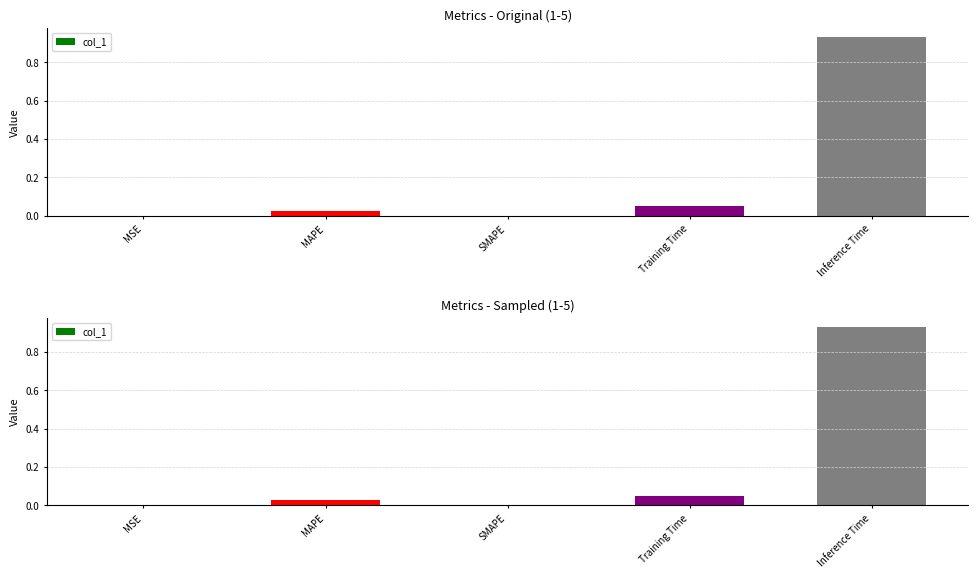

Reading left to right, list all the values displayed in this chart.

0.0	0.0	0.0	0.1	0.9